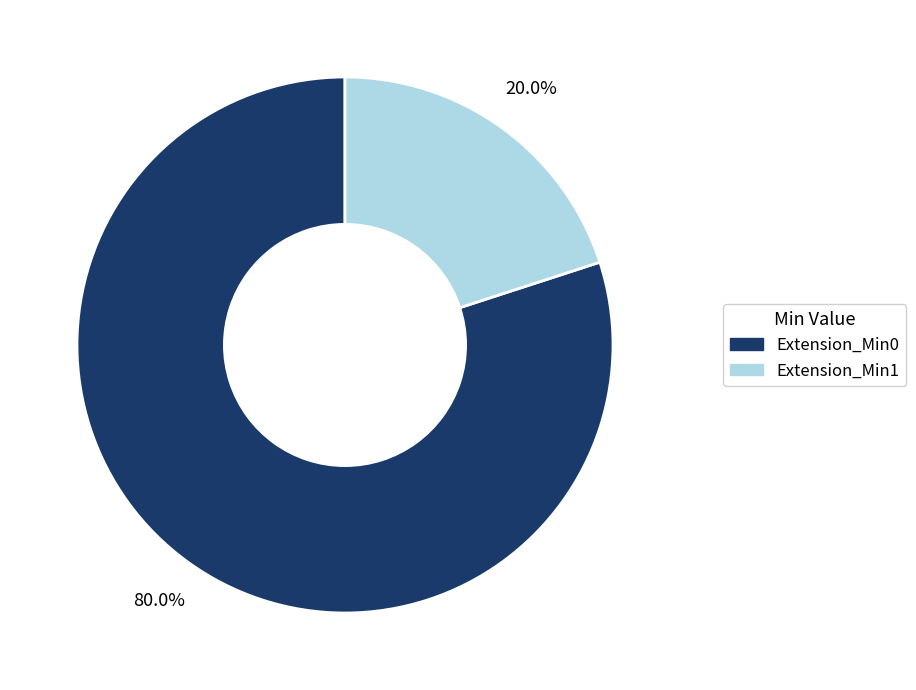

How many segments does this pie chart have?

2